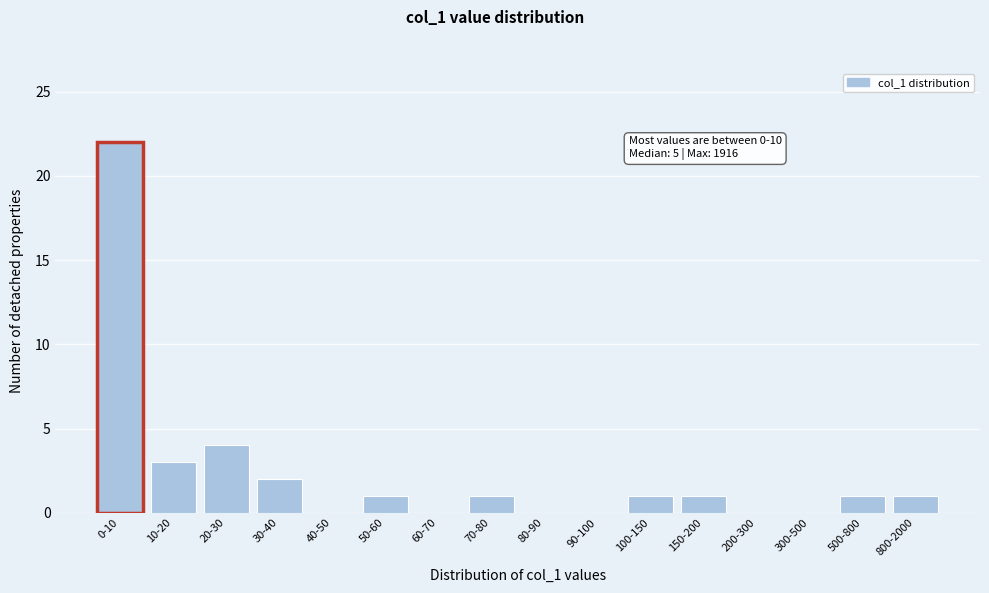

Reading right to left, list all the values displayed in this chart.

800-2000=1	500-800=1	300-500=0	200-300=0	150-200=1	100-150=1	90-100=0	80-90=0	70-80=1	60-70=0	50-60=1	40-50=0	30-40=2	20-30=4	10-20=3	0-10=22